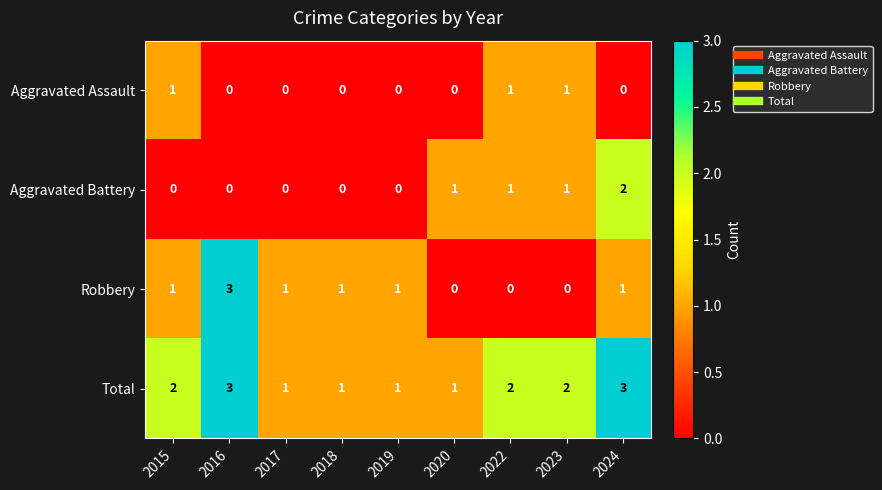

Is the value of Total at 2024 greater than the value of Aggravated Assault at 2018?

Yes